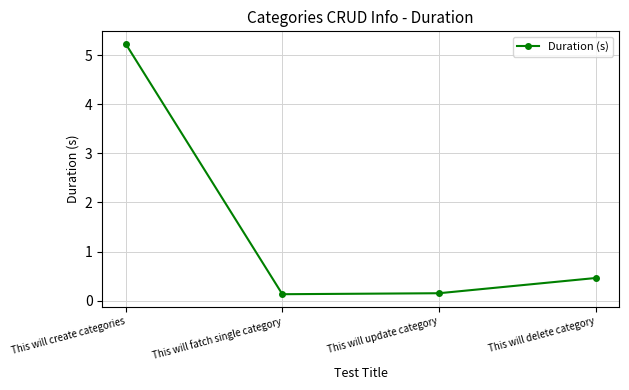

How many interior local valleys (lower than both neighbors) does the data have?

1